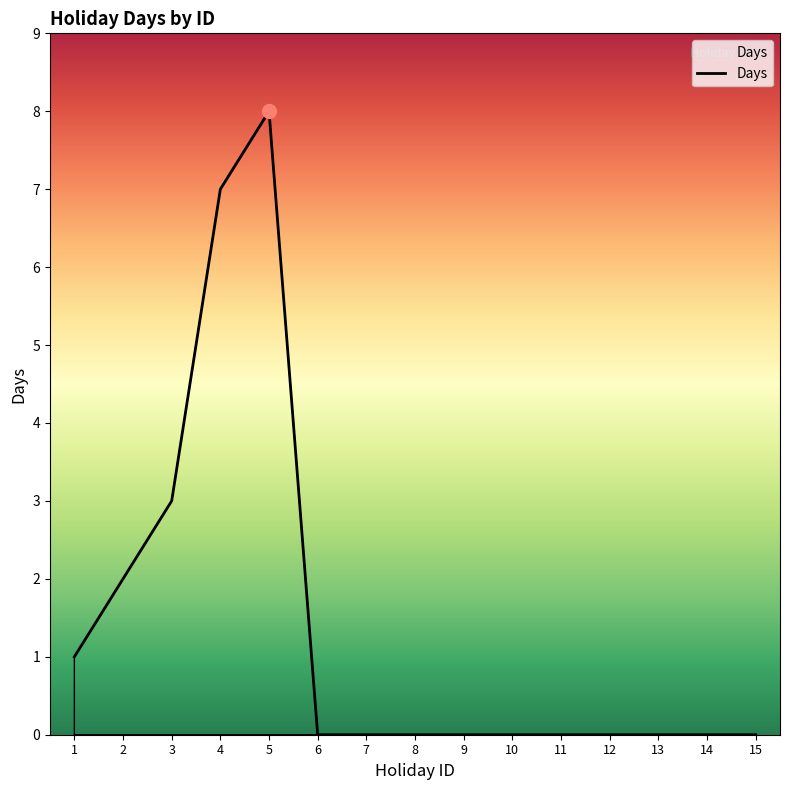

The chart shows a value of 3 at 14. True or false?

False